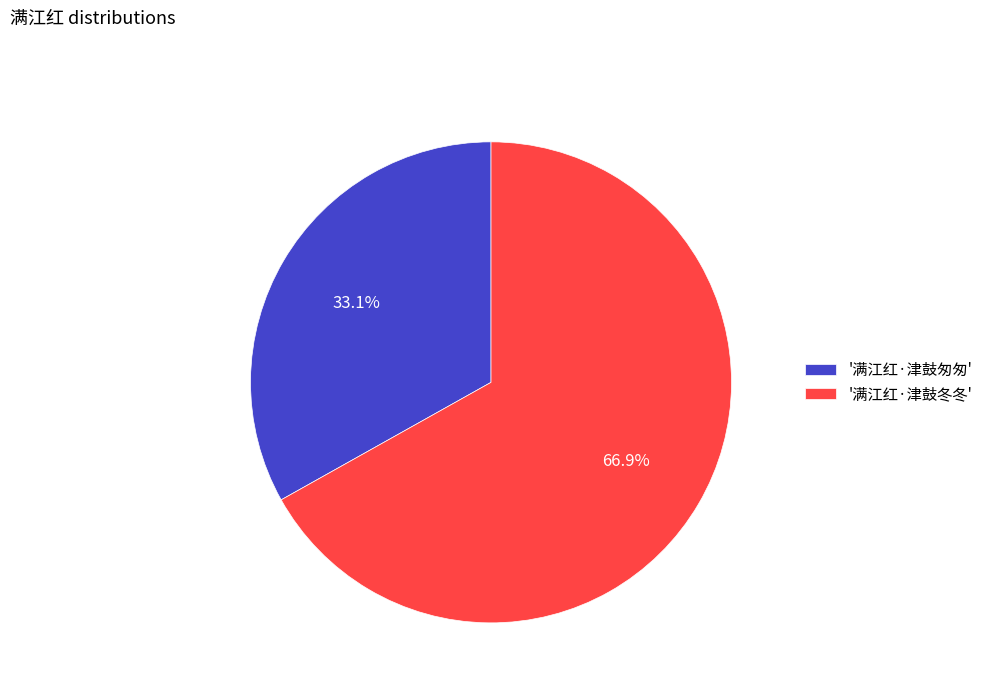

Rank the categories by value from lowest to highest.

'满江红·津鼓匆匆', '满江红·津鼓冬冬'